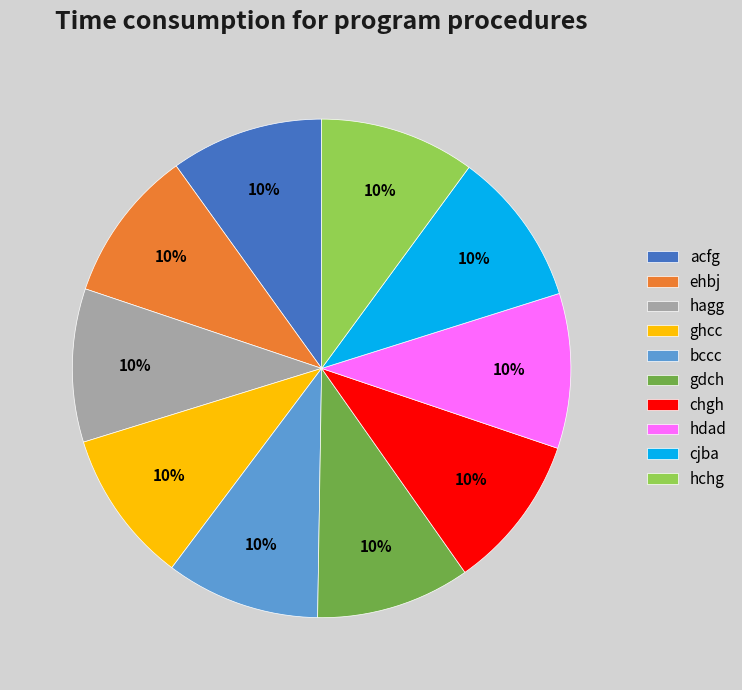

To the nearest percent, what percentage of the pie is hdad?

10%